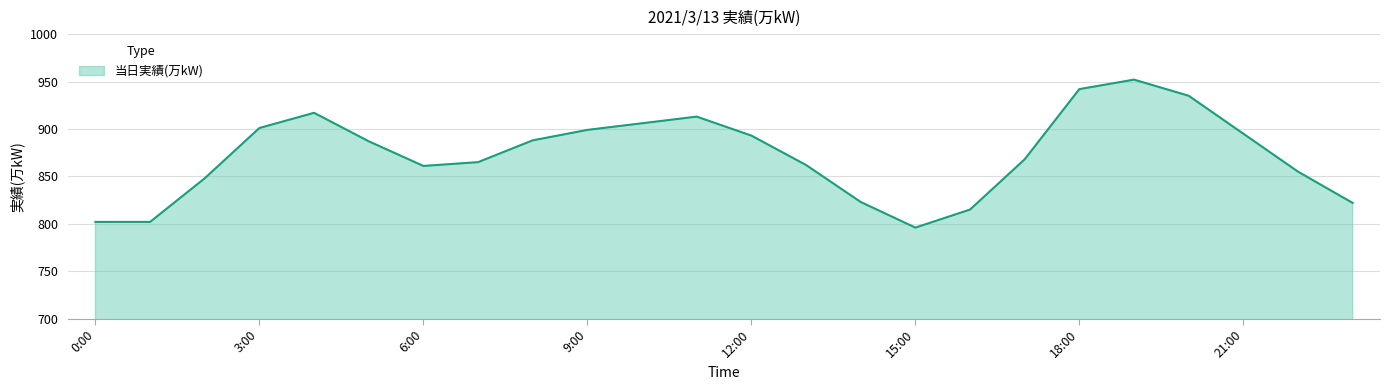

What is the maximum value shown in the chart?

952